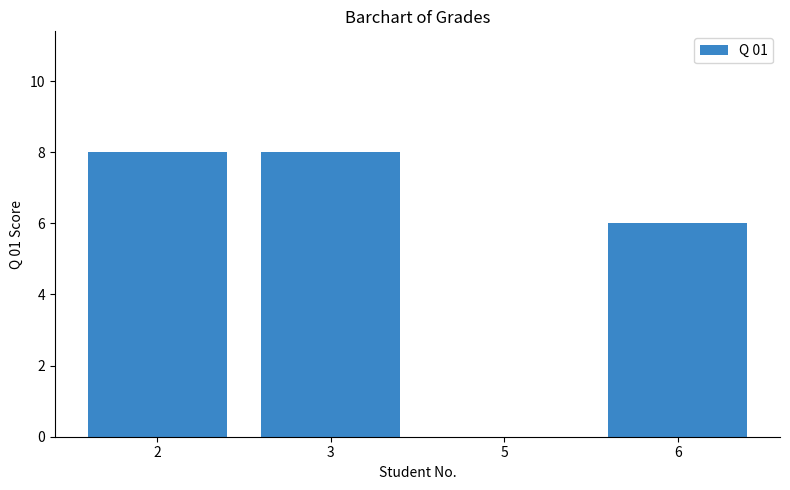

What is the change in value from 3 to 5?

-8